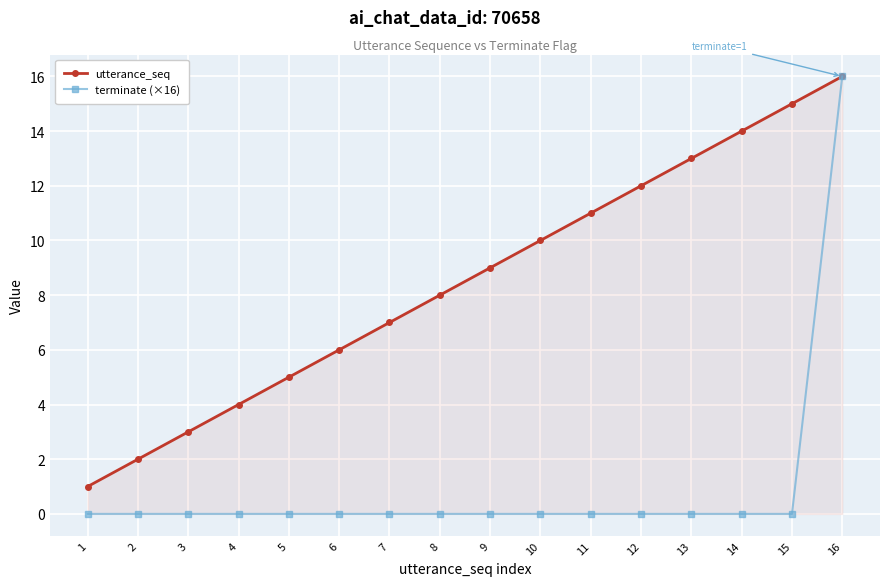

What is the average value of the utterance_seq series?

8